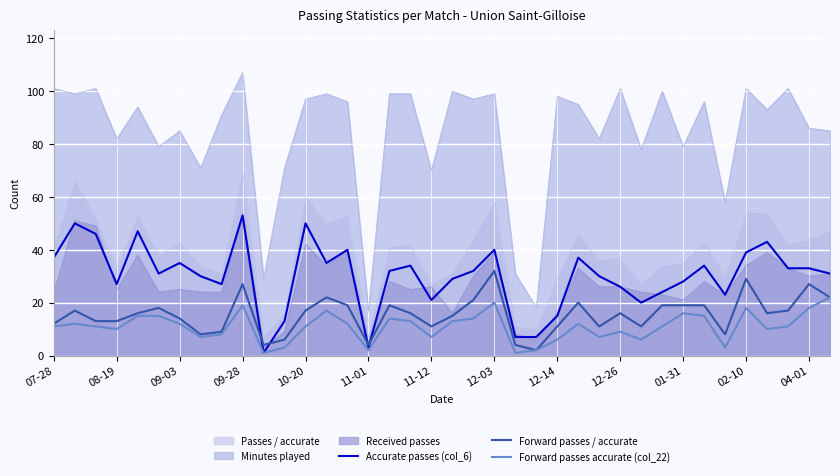

Which series has the widest spread of values?

Minutes played